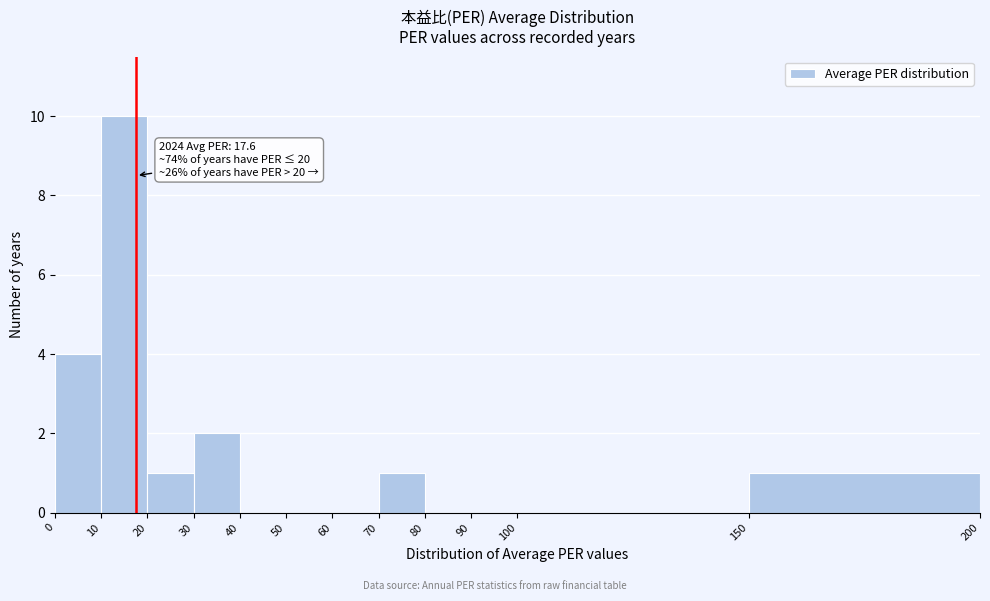

Which range on the x-axis has the tallest bar?

10 to 20